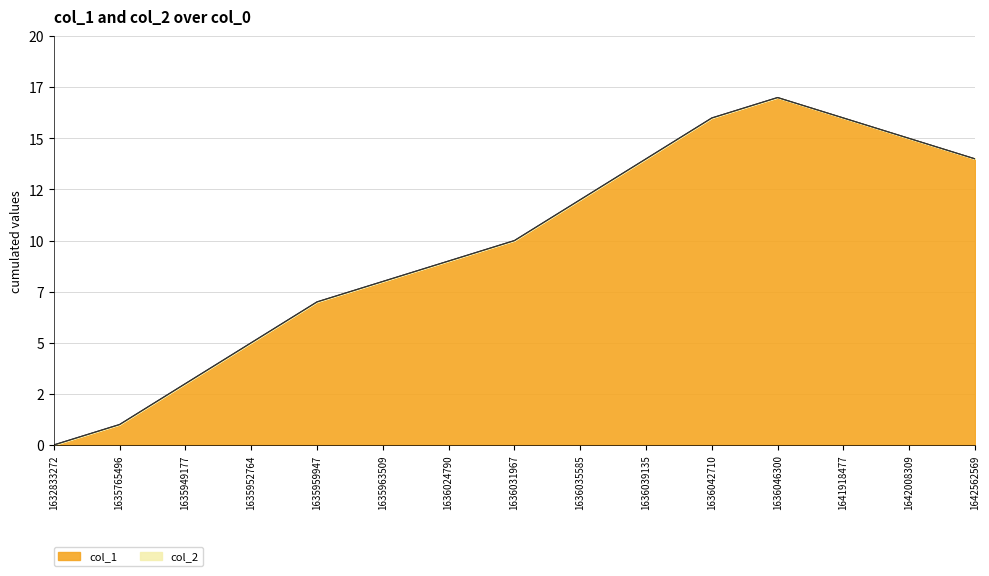

Reading right to left, list all the values displayed in this chart.

1642562569=14	1642008309=15	1641918477=16	1636046300=17	1636042710=16	1636039135=14	1636035585=12	1636031967=10	1636024790=9	1635963509=8	1635959947=7	1635952764=5	1635949177=3	1635765496=1	1632833272=0